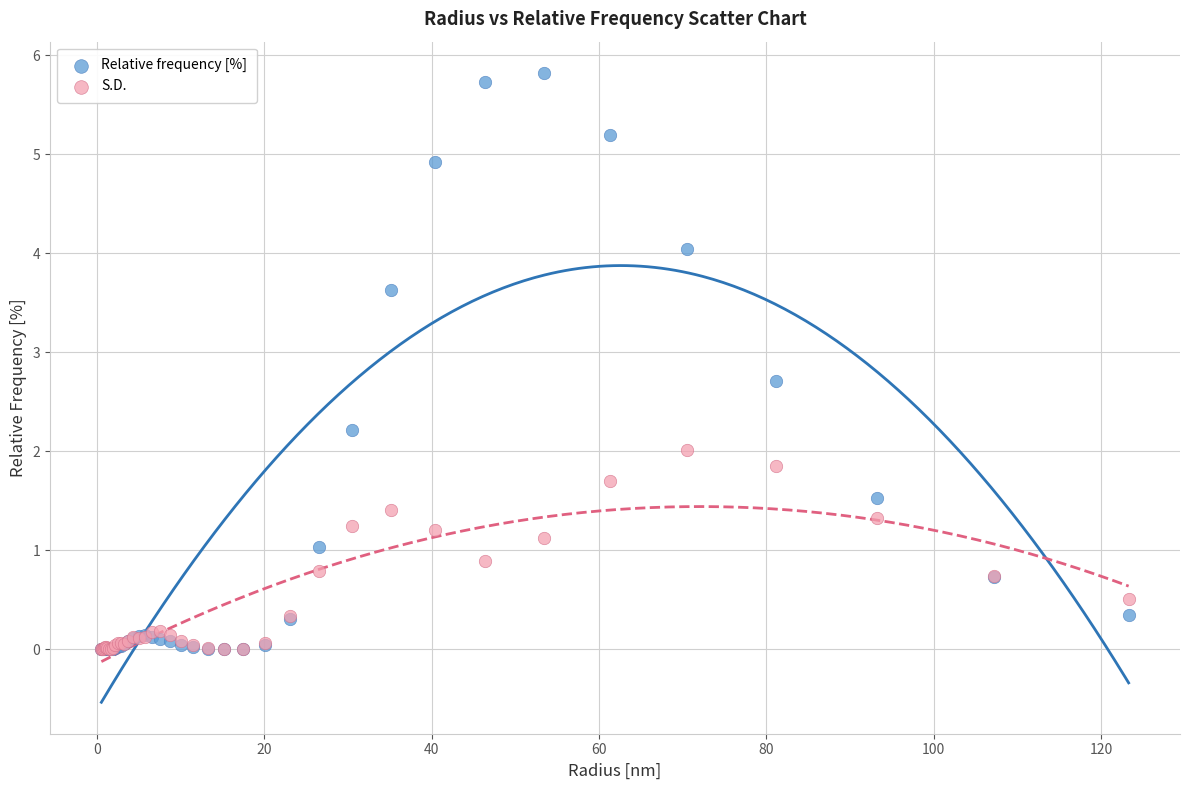

What are all the series names shown in the legend?

Relative frequency [%], S.D.